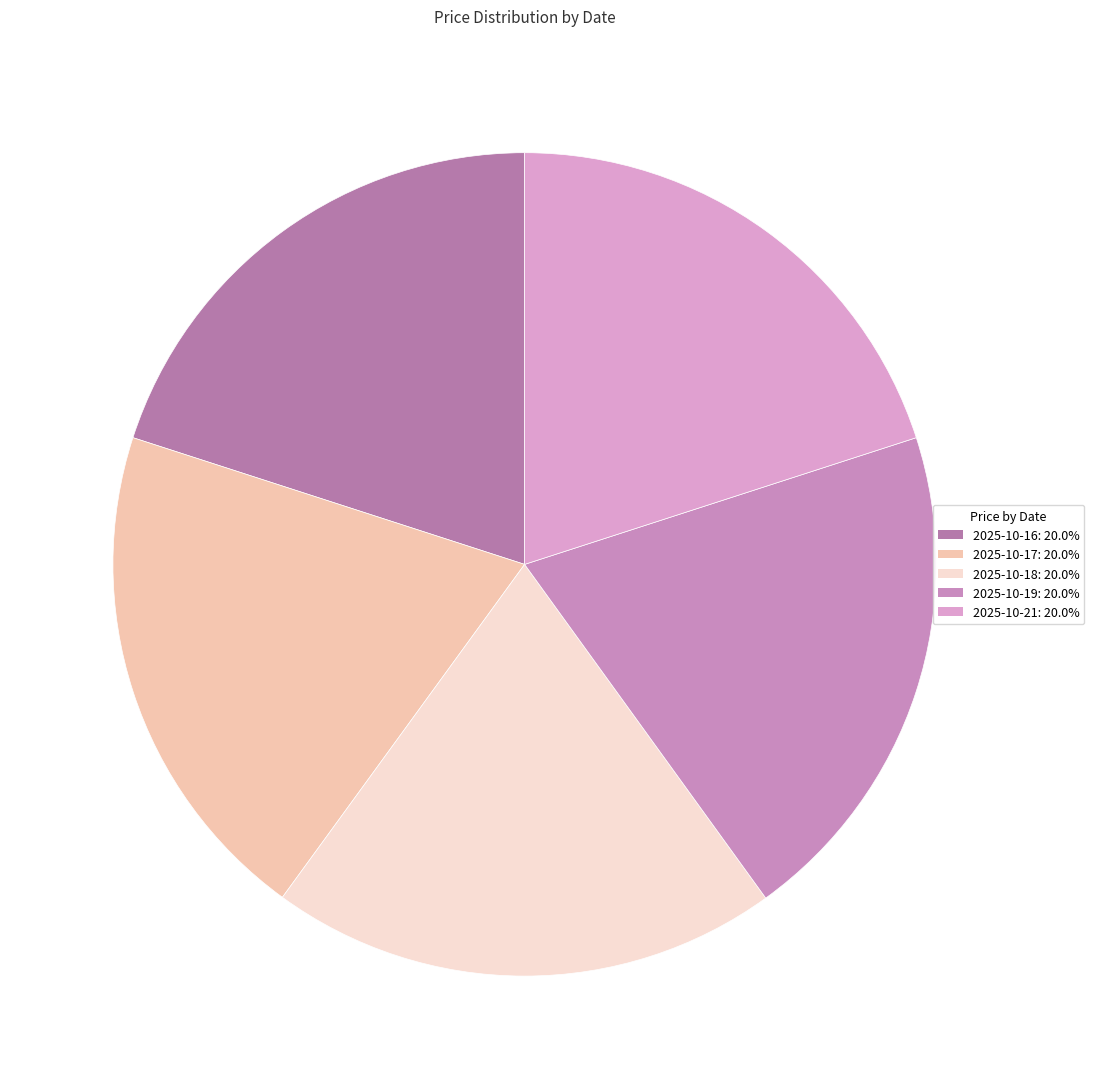

True or false: 2025-10-17 accounts for 20% of the total.

True